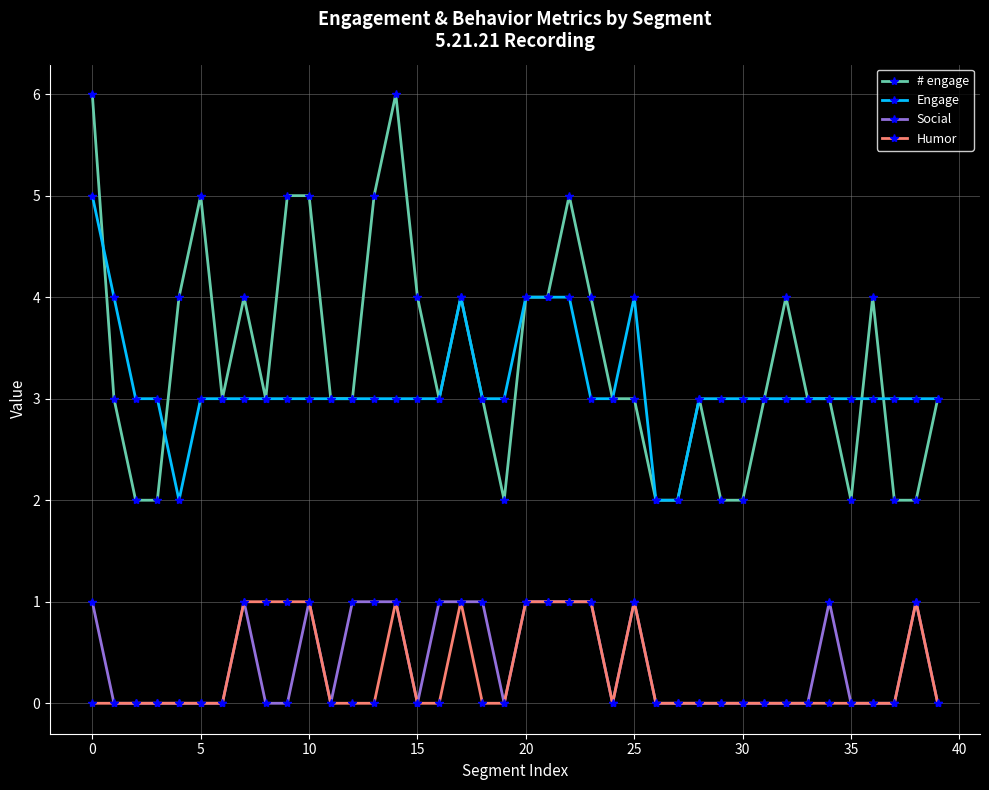

True or false: Engage and Social intersect in this chart.

False